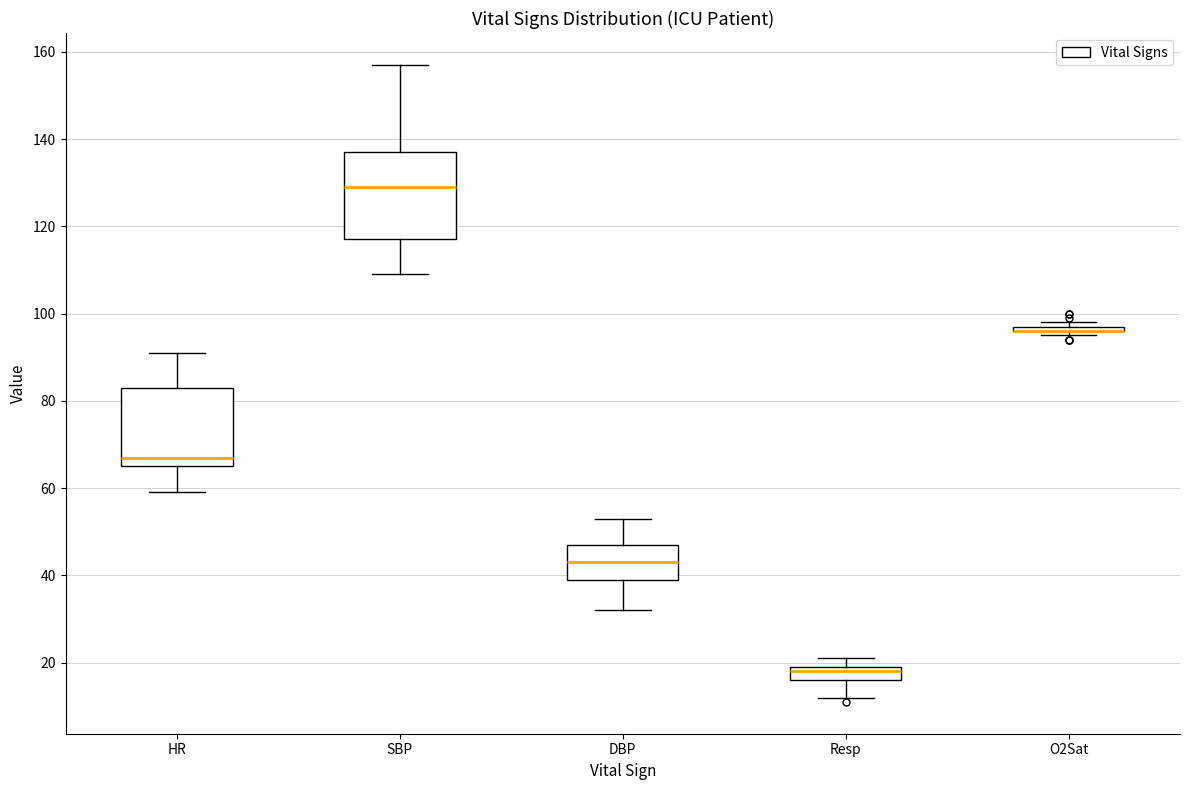

Where does the upper whisker of the box for DBP end on the y-axis? The values are not printed on the chart, so give them approximately, as read against the axis.

54